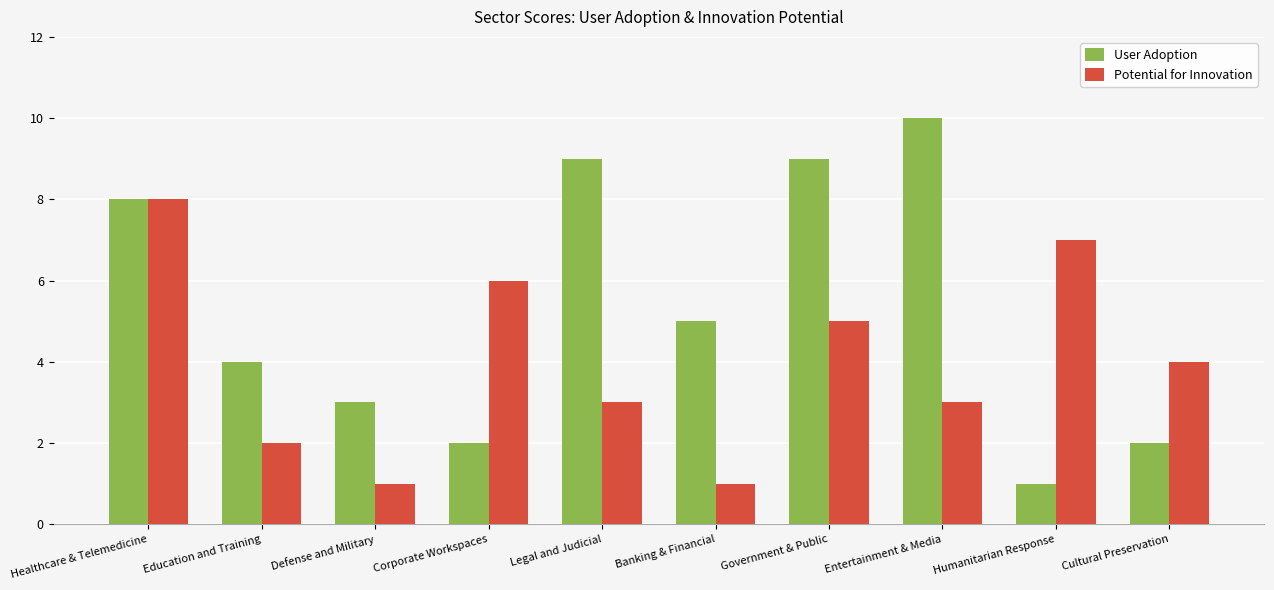

The value of Potential for Innovation at Cultural Preservation is 4. True or false?

True